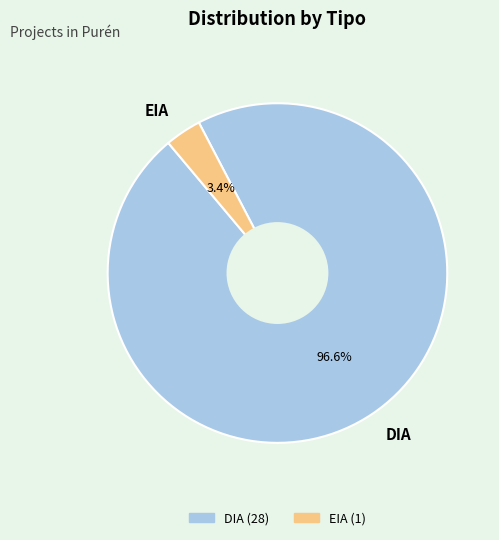

Does EIA represent more than half of the total?

No